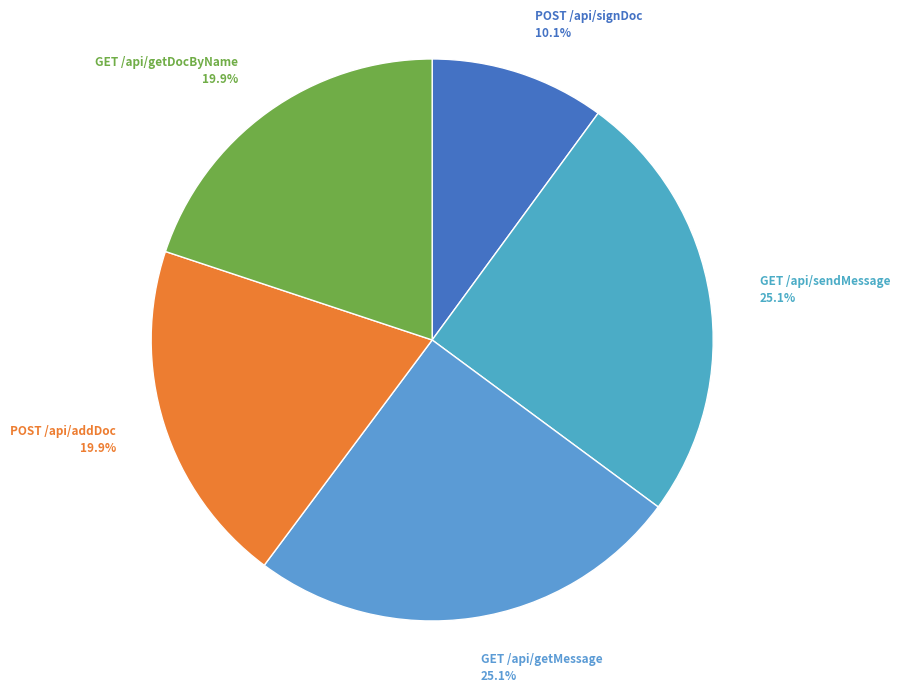

To the nearest percent, what is the combined percentage of GET /api/sendMessage and POST /api/signDoc?

35%